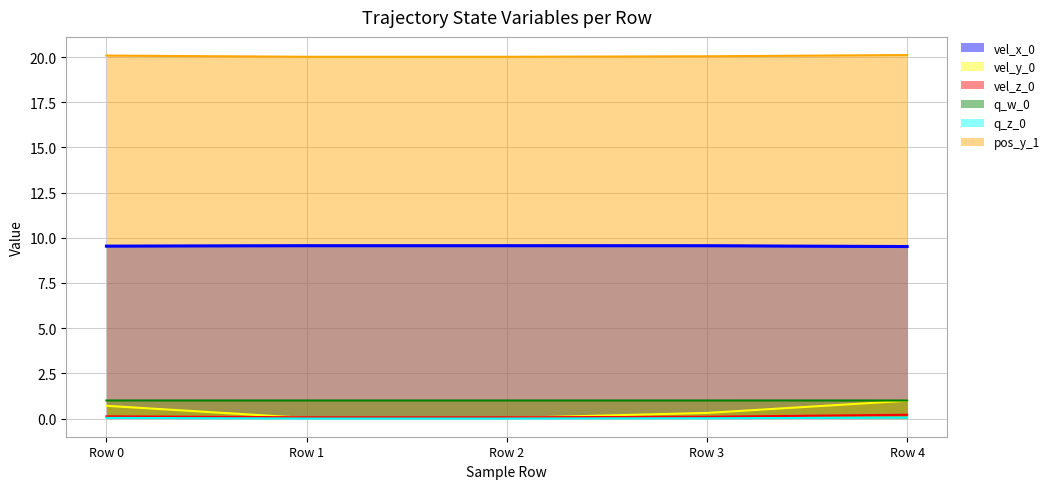

Between Row 2 and Row 4, which is larger?

Row 2